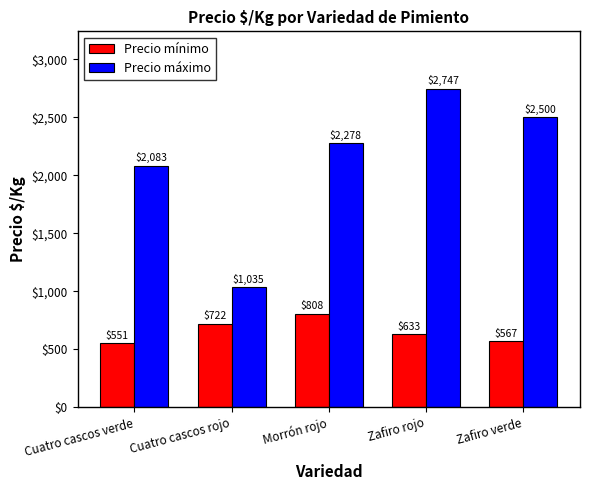

What is the label of the 2nd bar from the left?

Cuatro cascos rojo